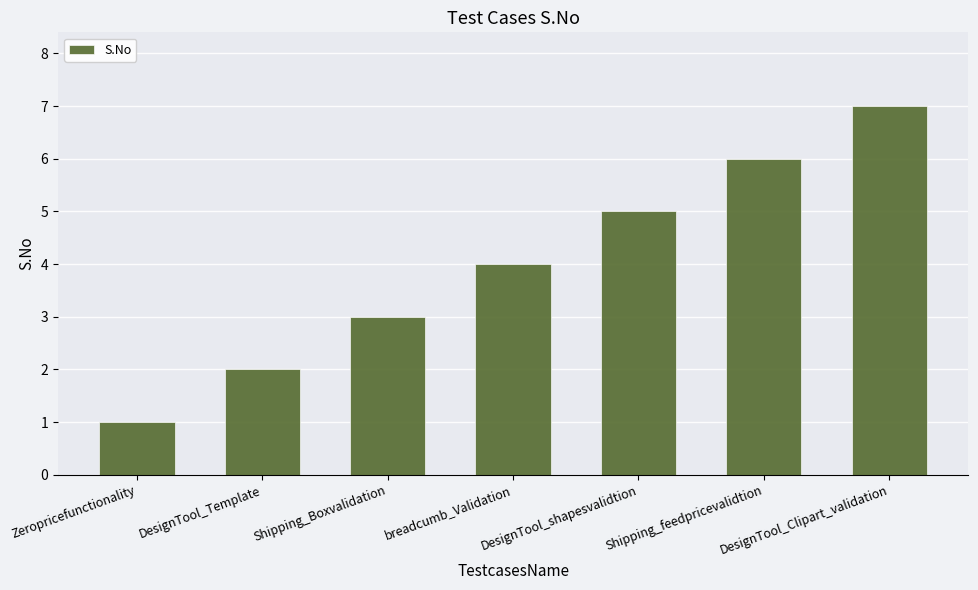

How many data points are less than 4?

3